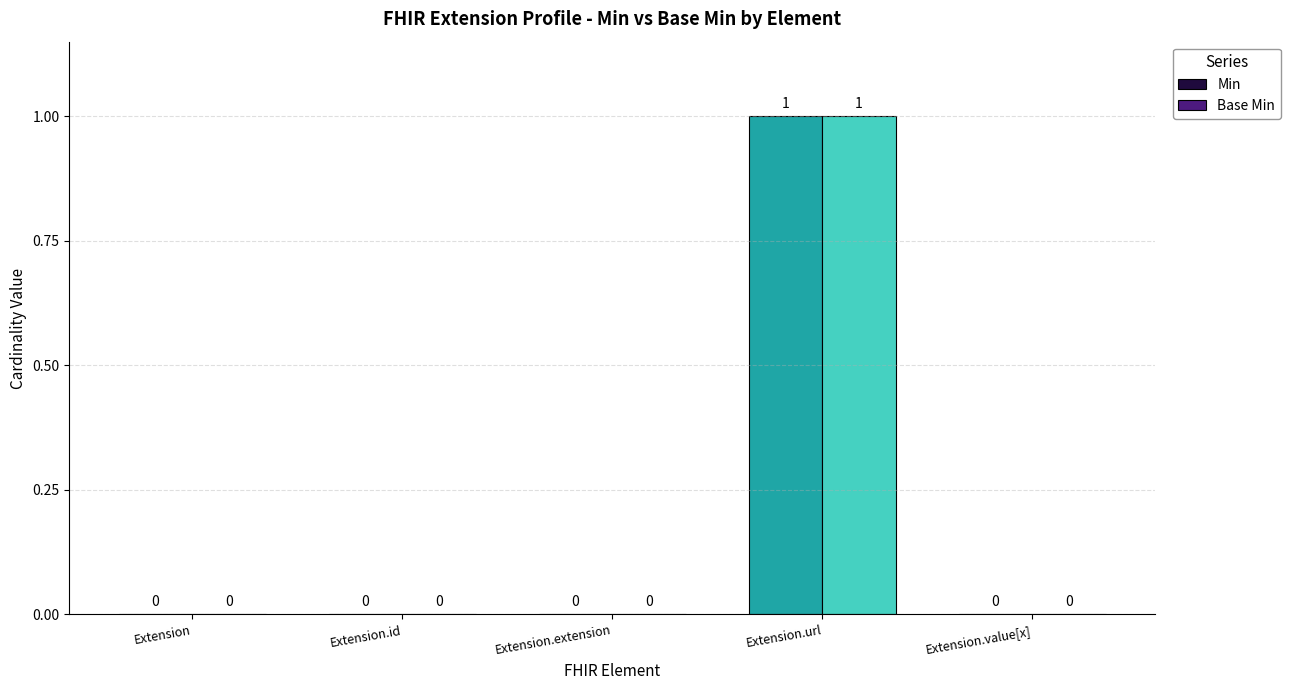

At which category is the sum across all series the highest?

Extension.url